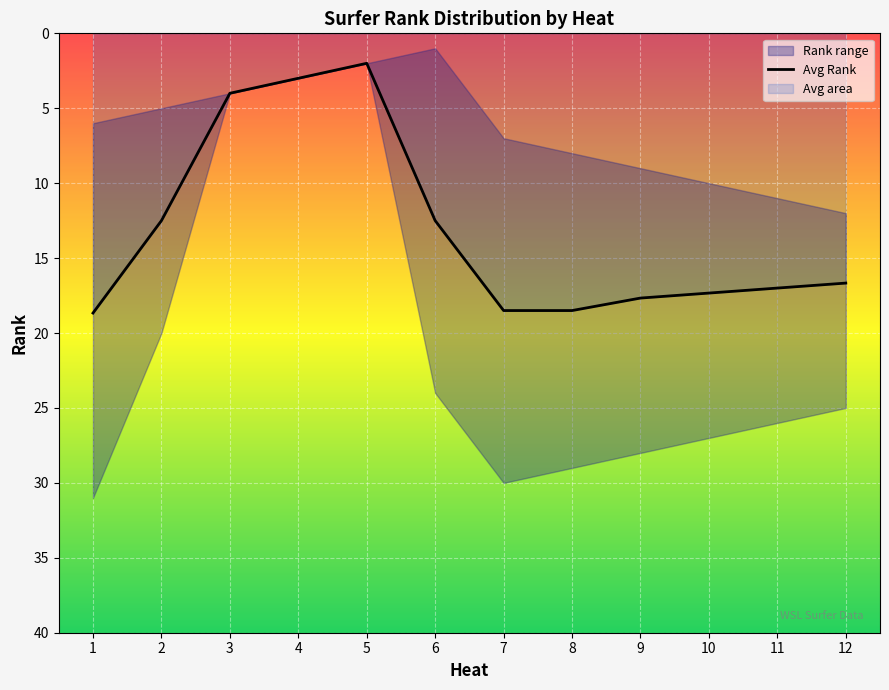

At which label does Avg Rank reach its minimum?

5